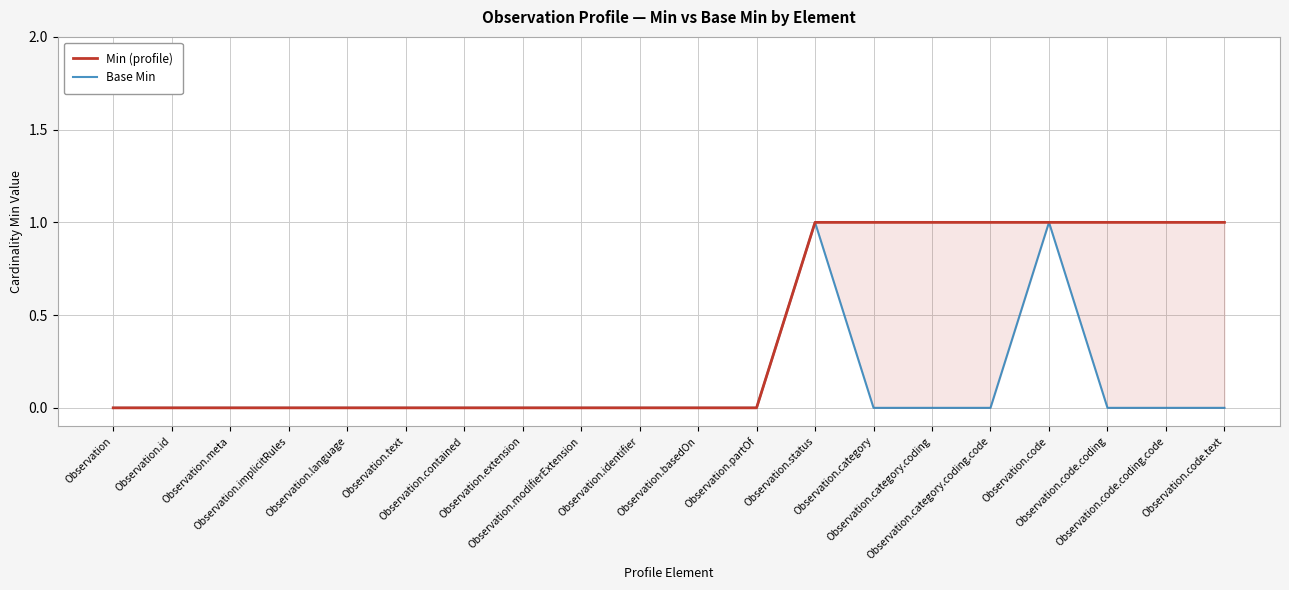

What is the label of the 4th point from the right?

Observation.code